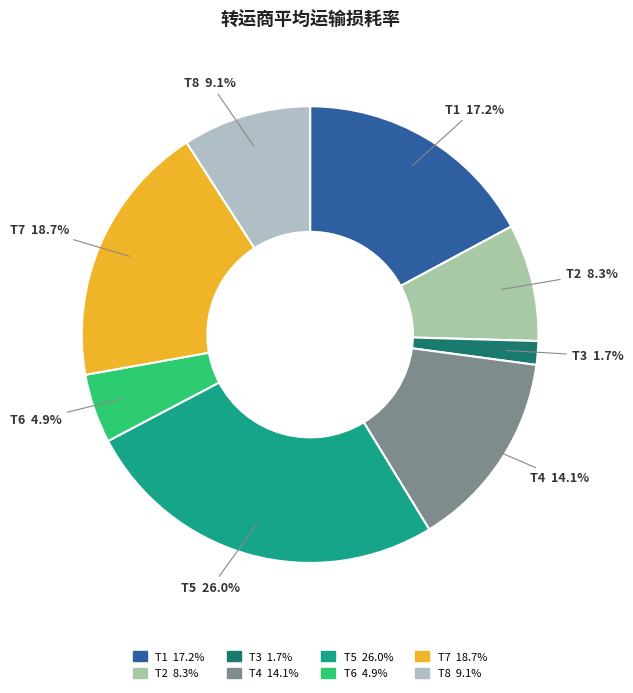

What percentage is the T1 slice, to the nearest percent?

17%